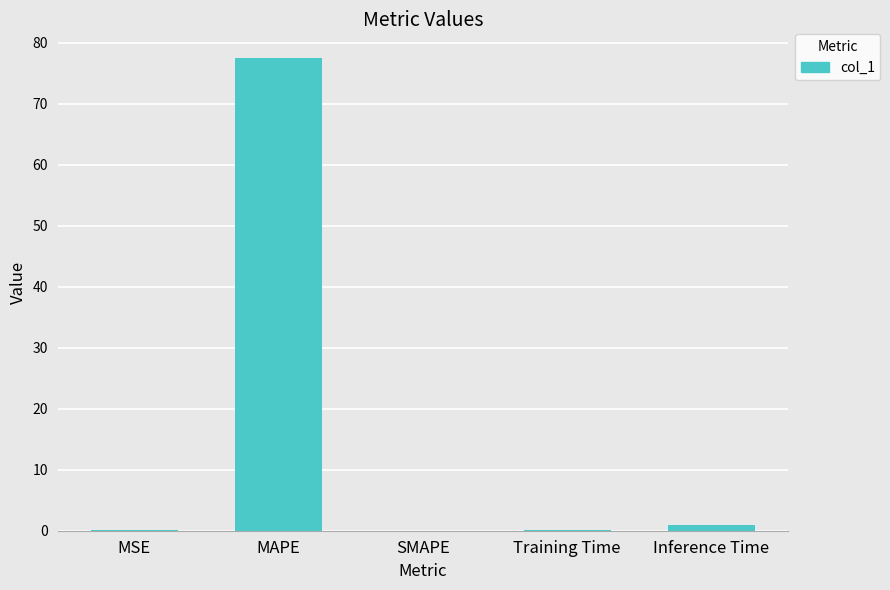

The value at SMAPE is -49.3. True or false?

False